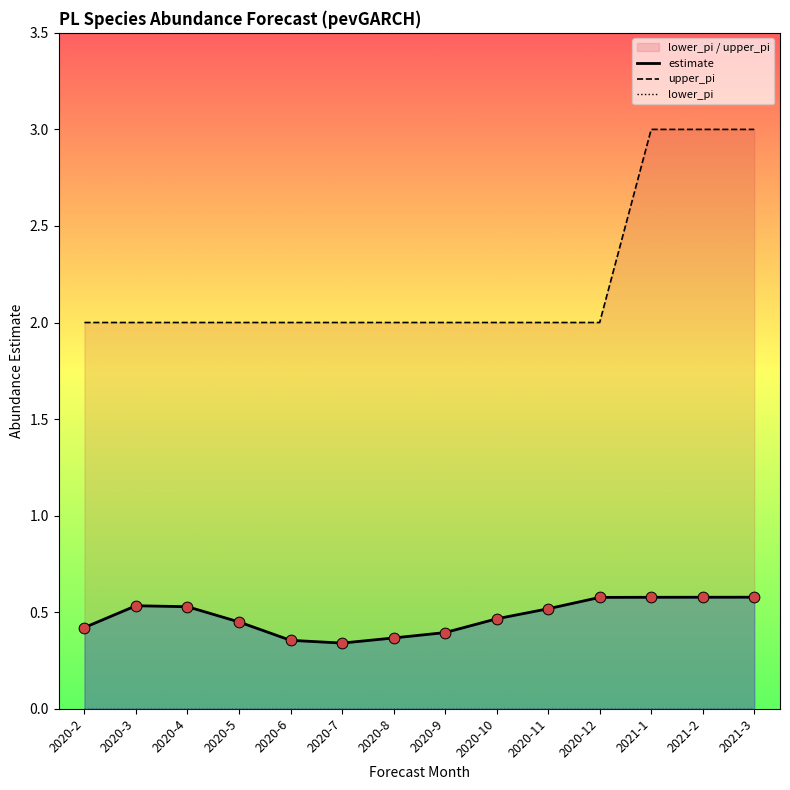

What are all the series names shown in the legend?

estimate, upper_pi, lower_pi